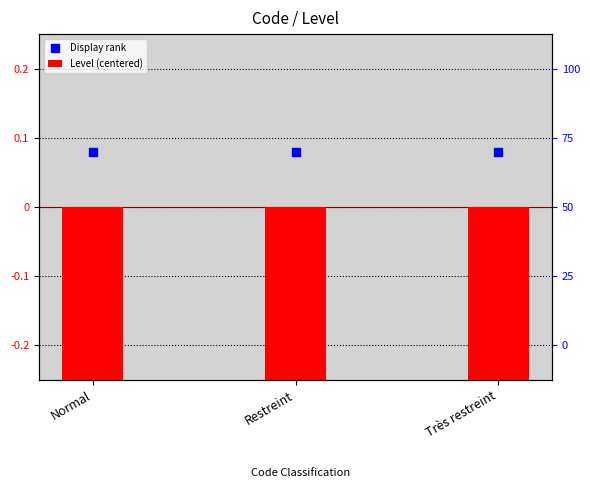

Which series reaches the minimum Y coordinate?

Level (centered)